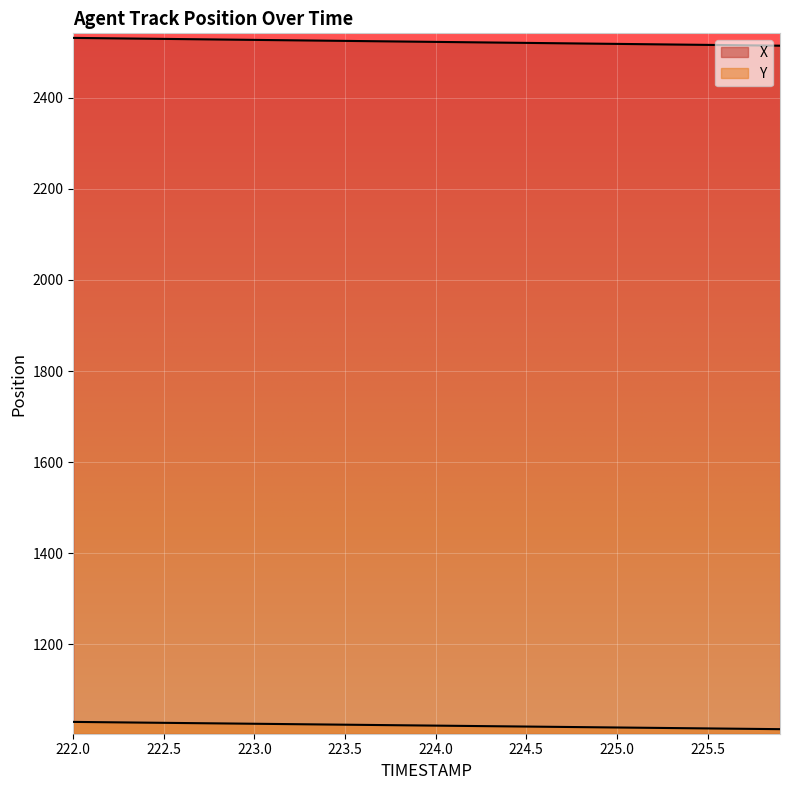

How many data points in Y are above 1022?

20